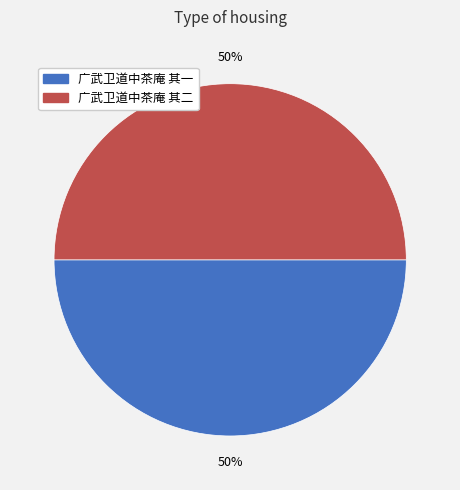

Count the number of slices in the pie.

2